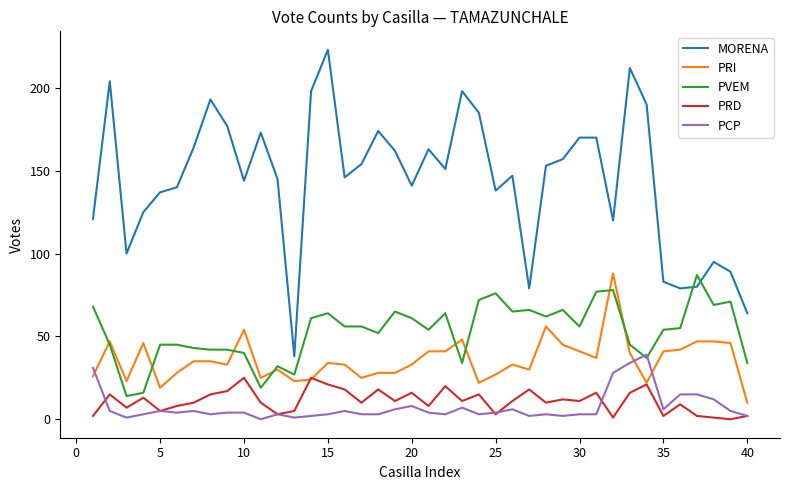

Which series has the largest total across all categories?

MORENA